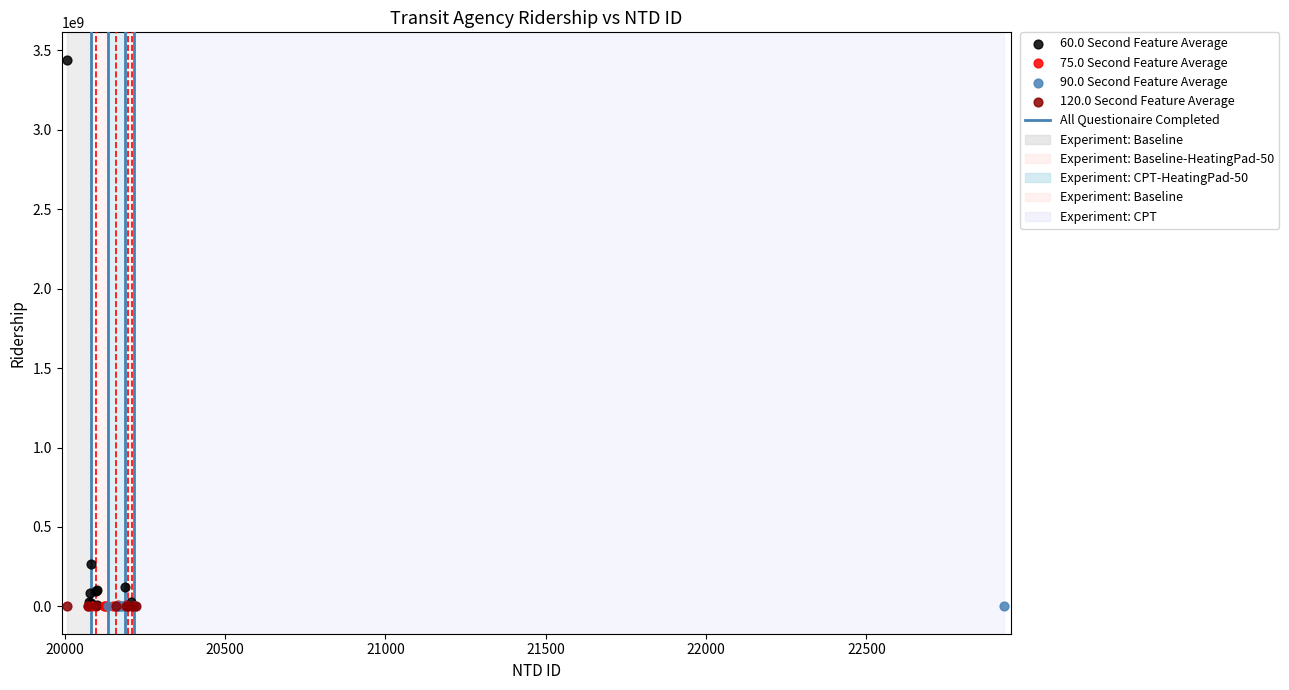

Which series contains the highest Y value?

60.0 Second Feature Average